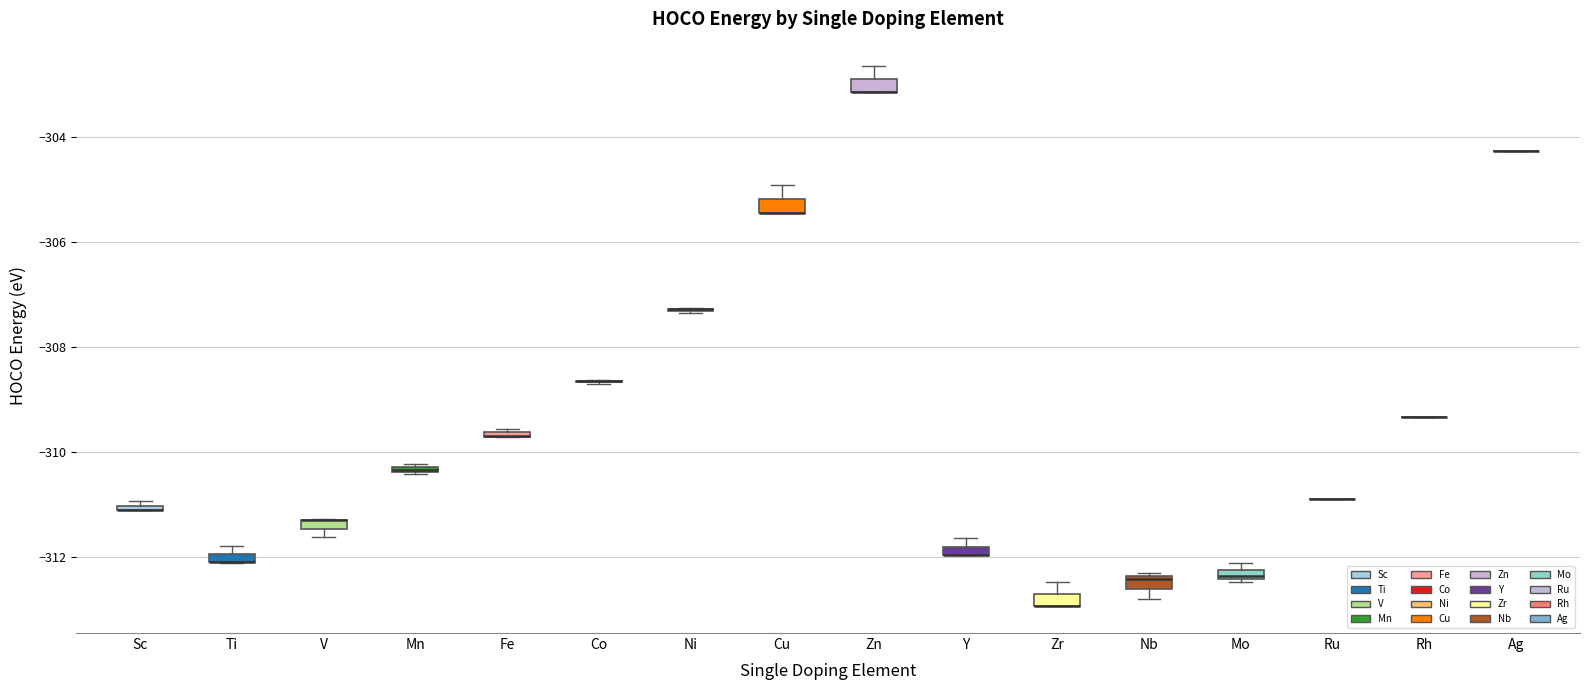

Where is the lower edge of the box for Zr on the y-axis? The values are not printed on the chart, so give them approximately, as read against the axis.

-313.0